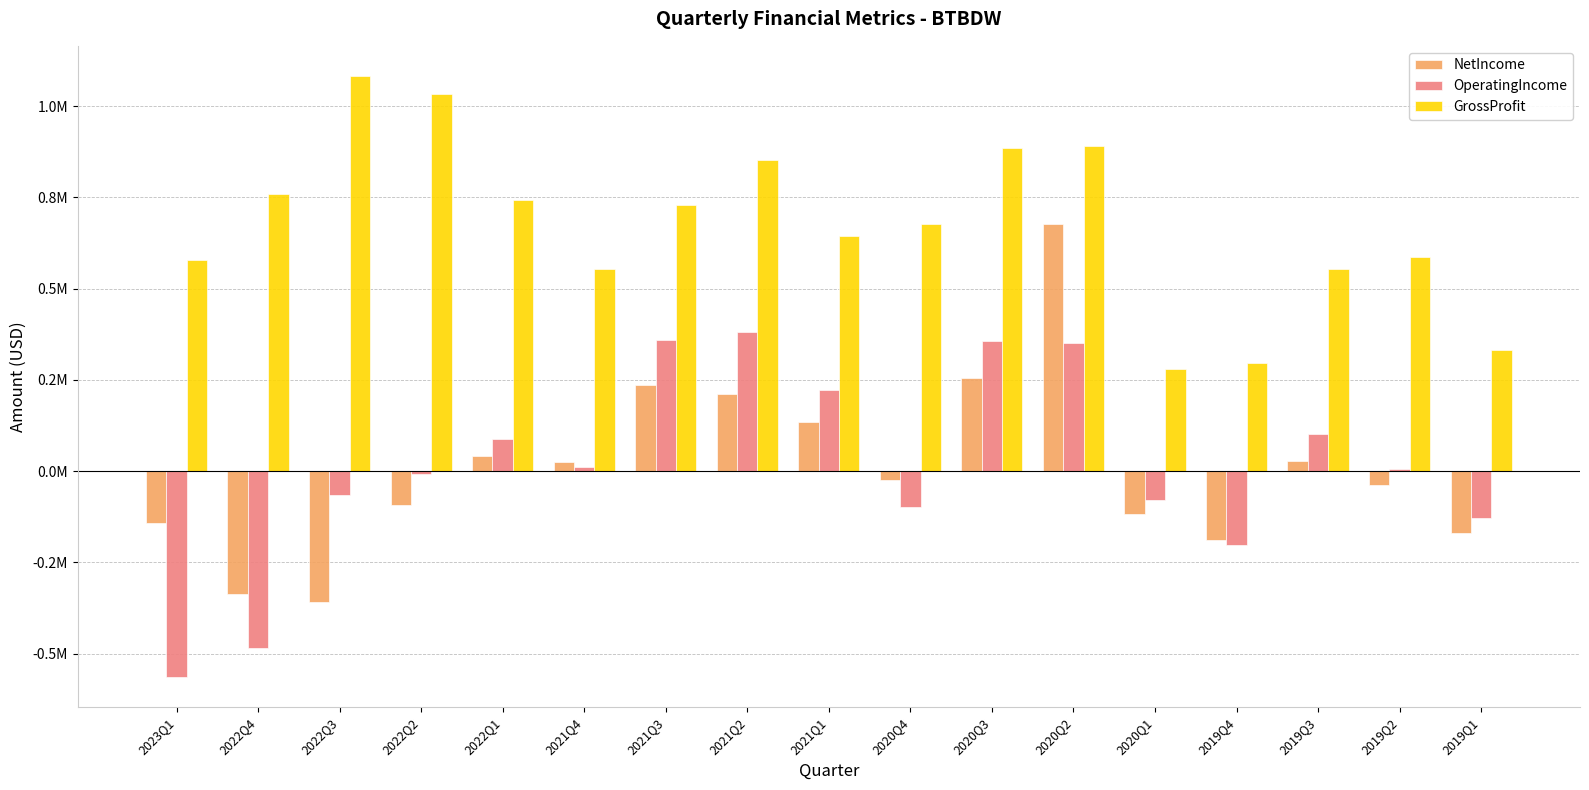

Rank the series at 2020Q2 from highest to lowest value.

GrossProfit, NetIncome, OperatingIncome